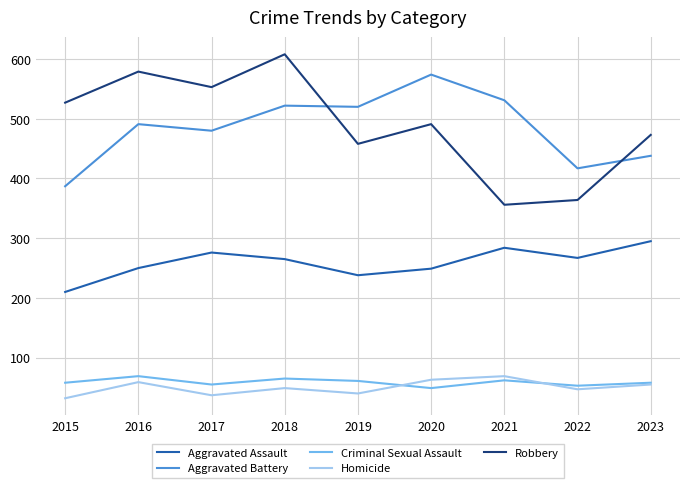

What is the sum of all Criminal Sexual Assault values?

530